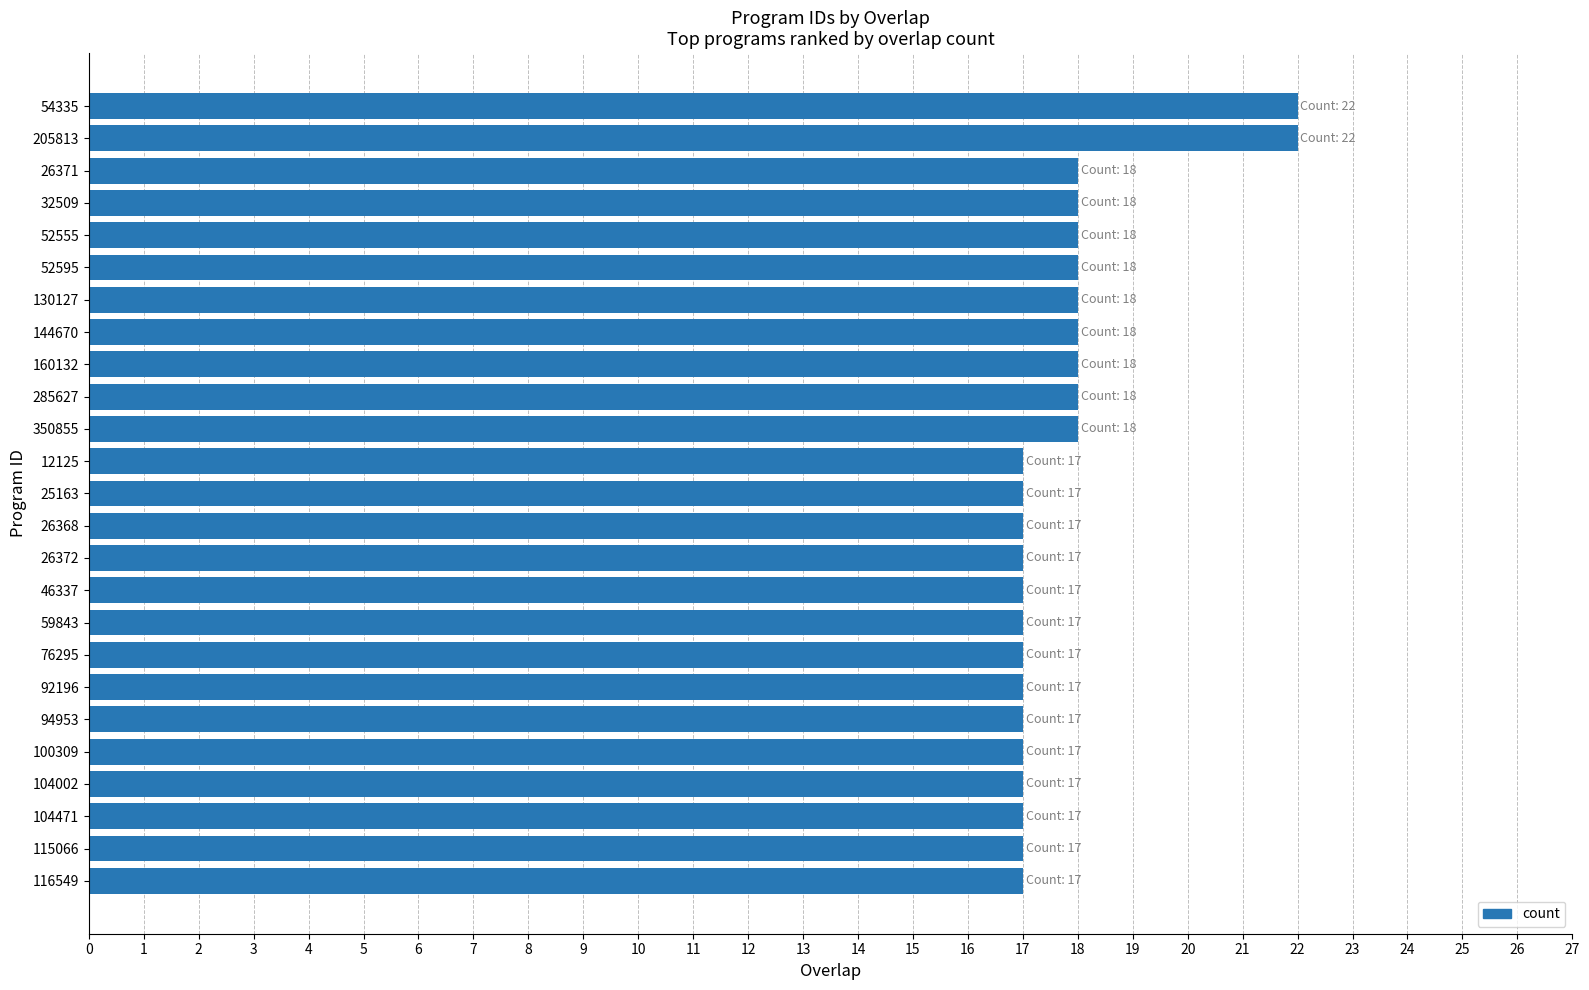

How many series are shown in this chart?

1